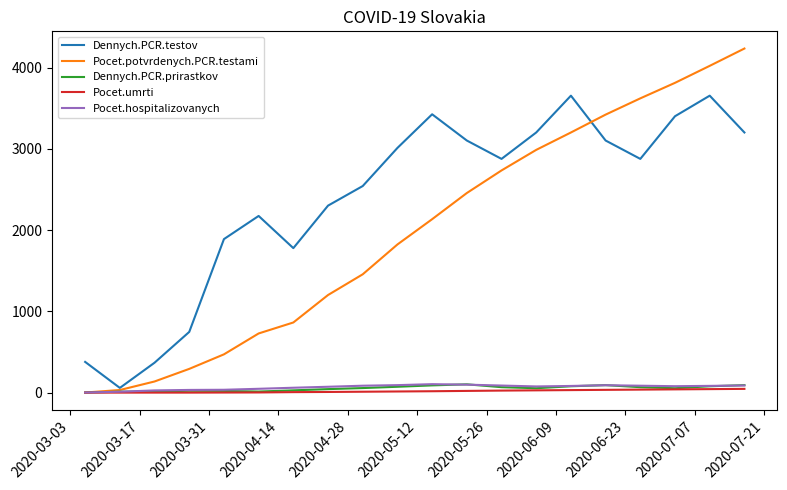

What are all the series names shown in the legend?

Dennych.PCR.testov, Pocet.potvrdenych.PCR.testami, Dennych.PCR.prirastkov, Pocet.umrti, Pocet.hospitalizovanych